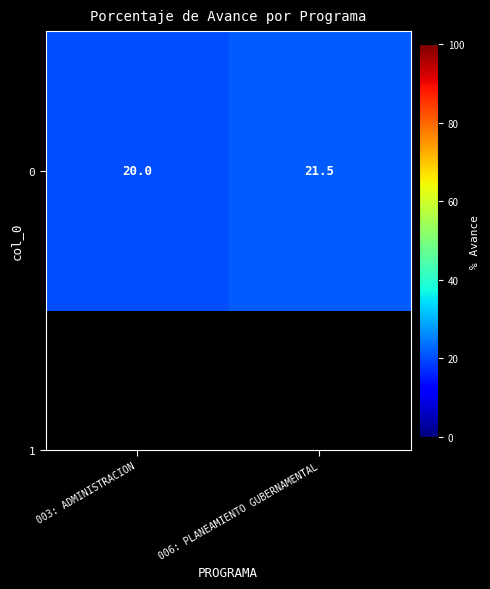

Which label corresponds to the largest value in the chart?

006: PLANEAMIENTO GUBERNAMENTAL